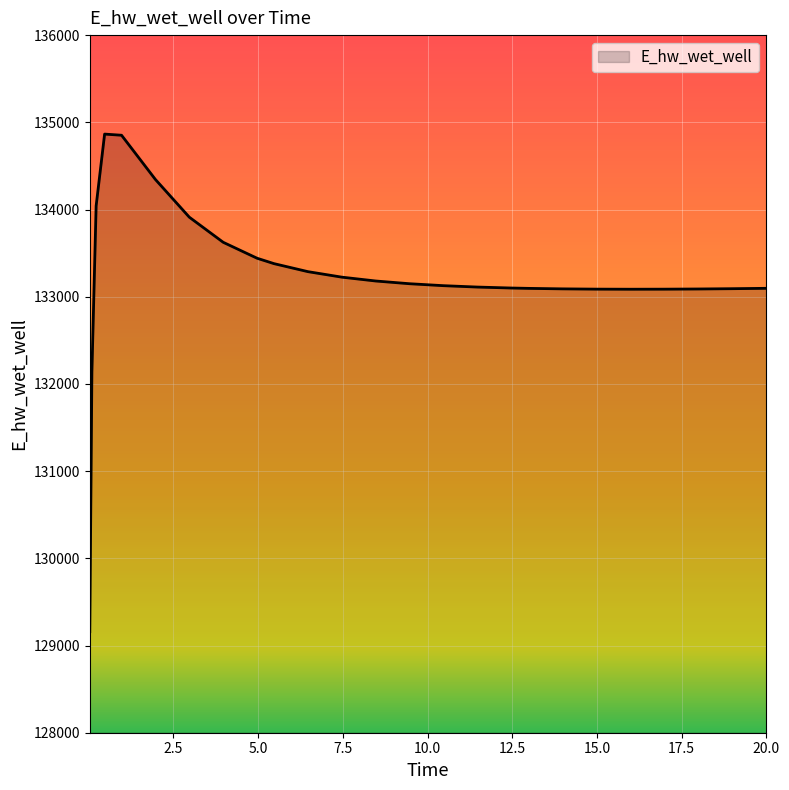

What is the sum of all values?

3463750.3